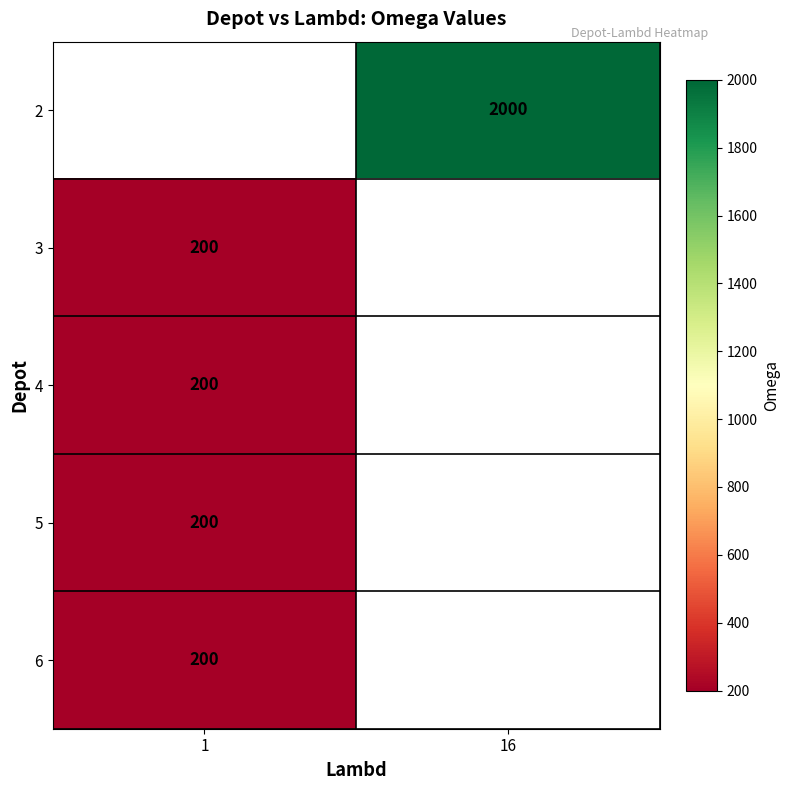

The 5 series shows 302 at 1. True or false?

False